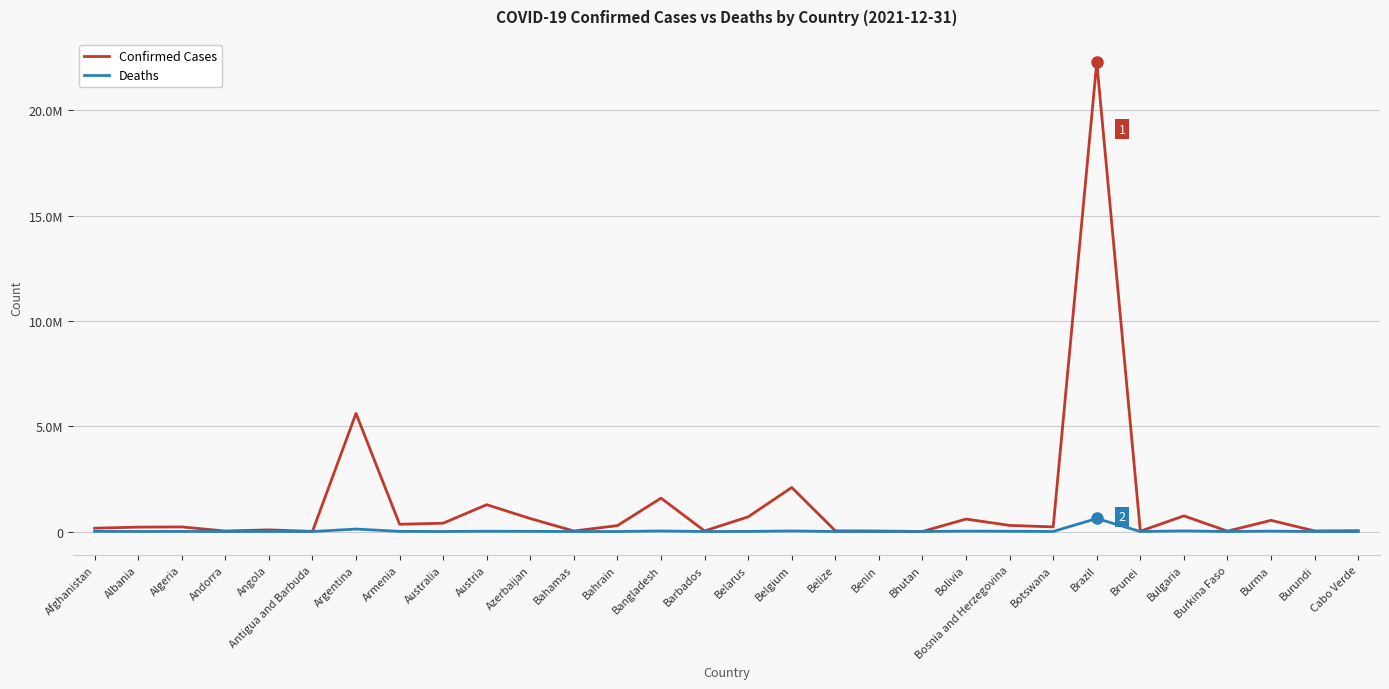

Is this an area chart (filled region under the line)?

No